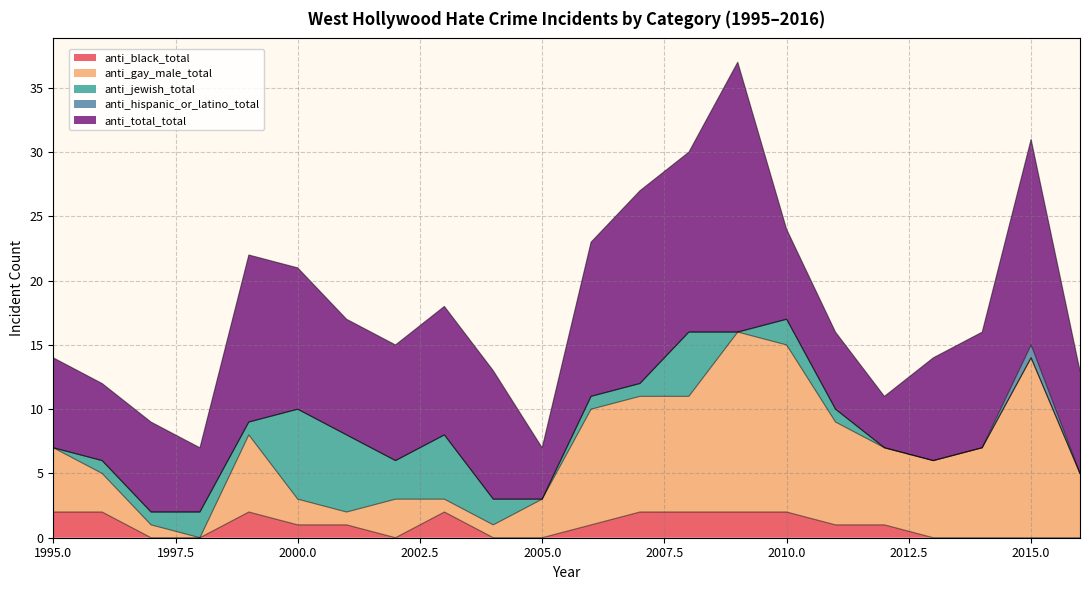

At which category does anti_black_total reach its first local peak?

1999